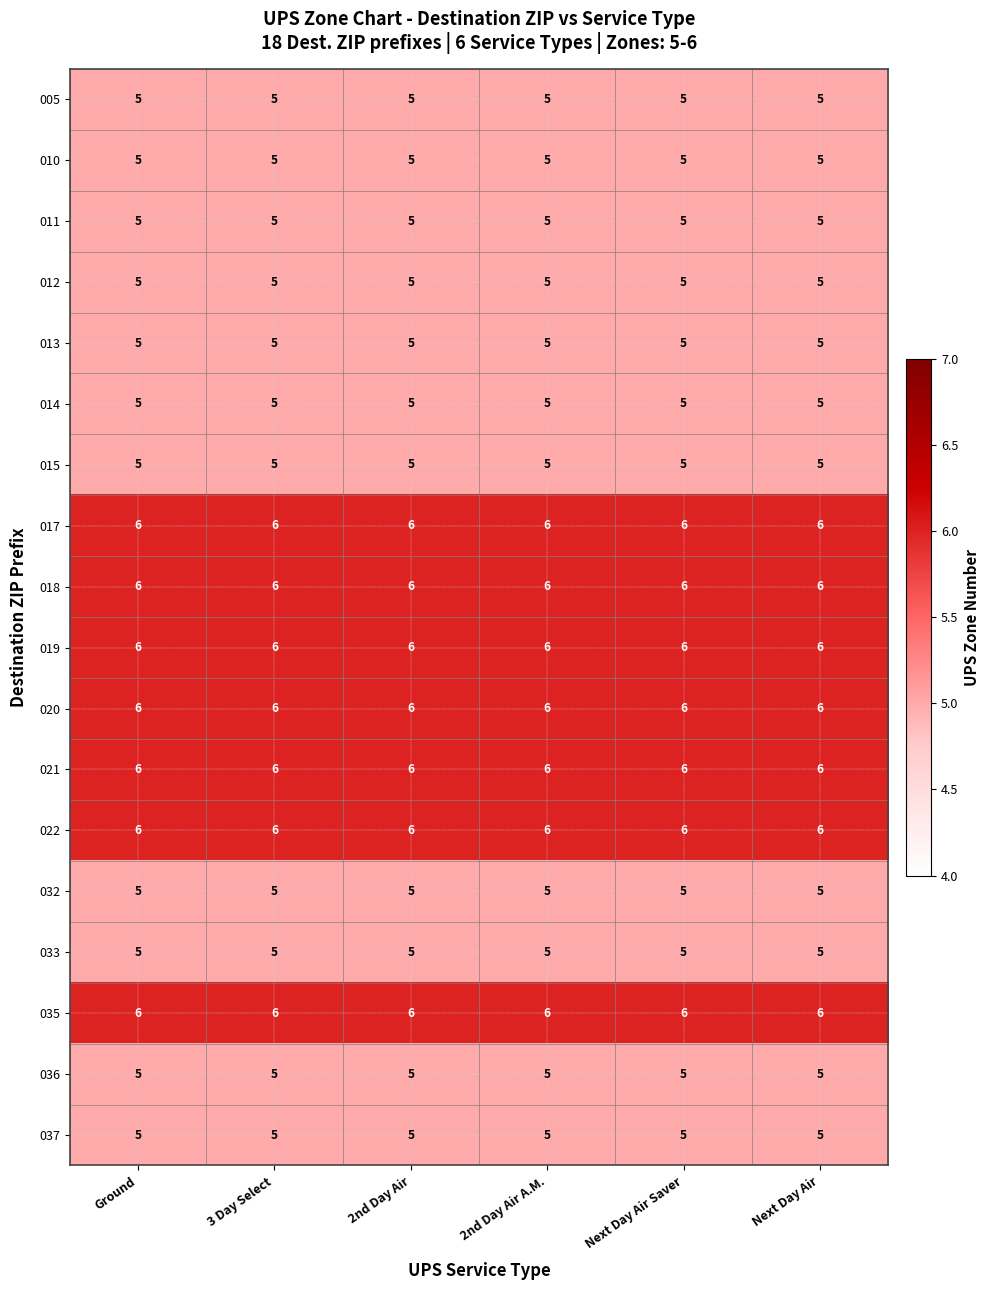

Read the 021 value at Ground.

6